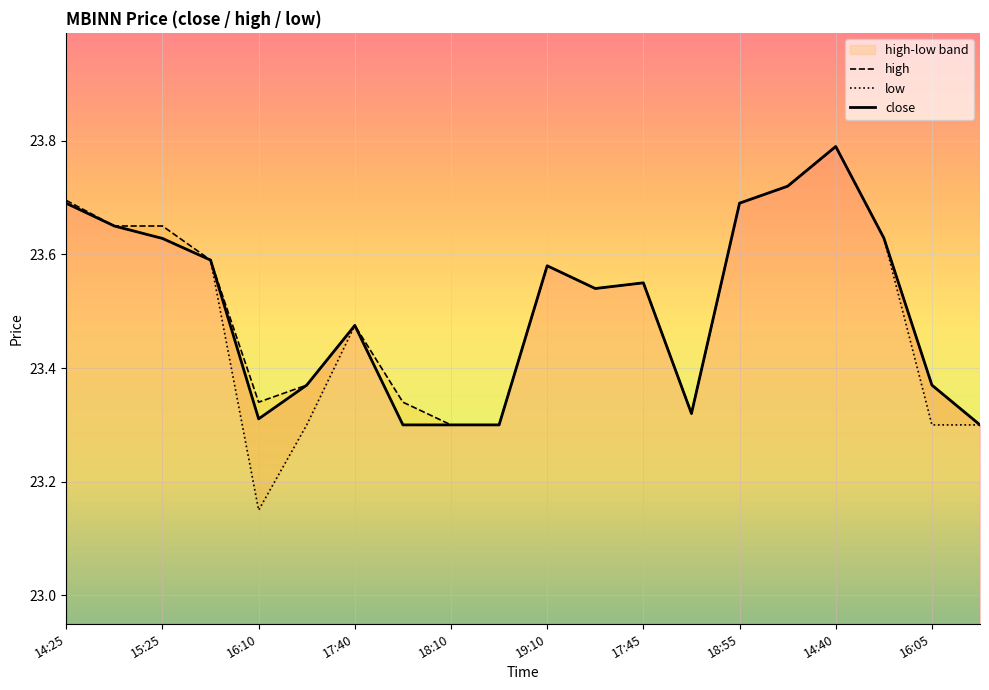

True or false: low and high intersect in this chart.

False